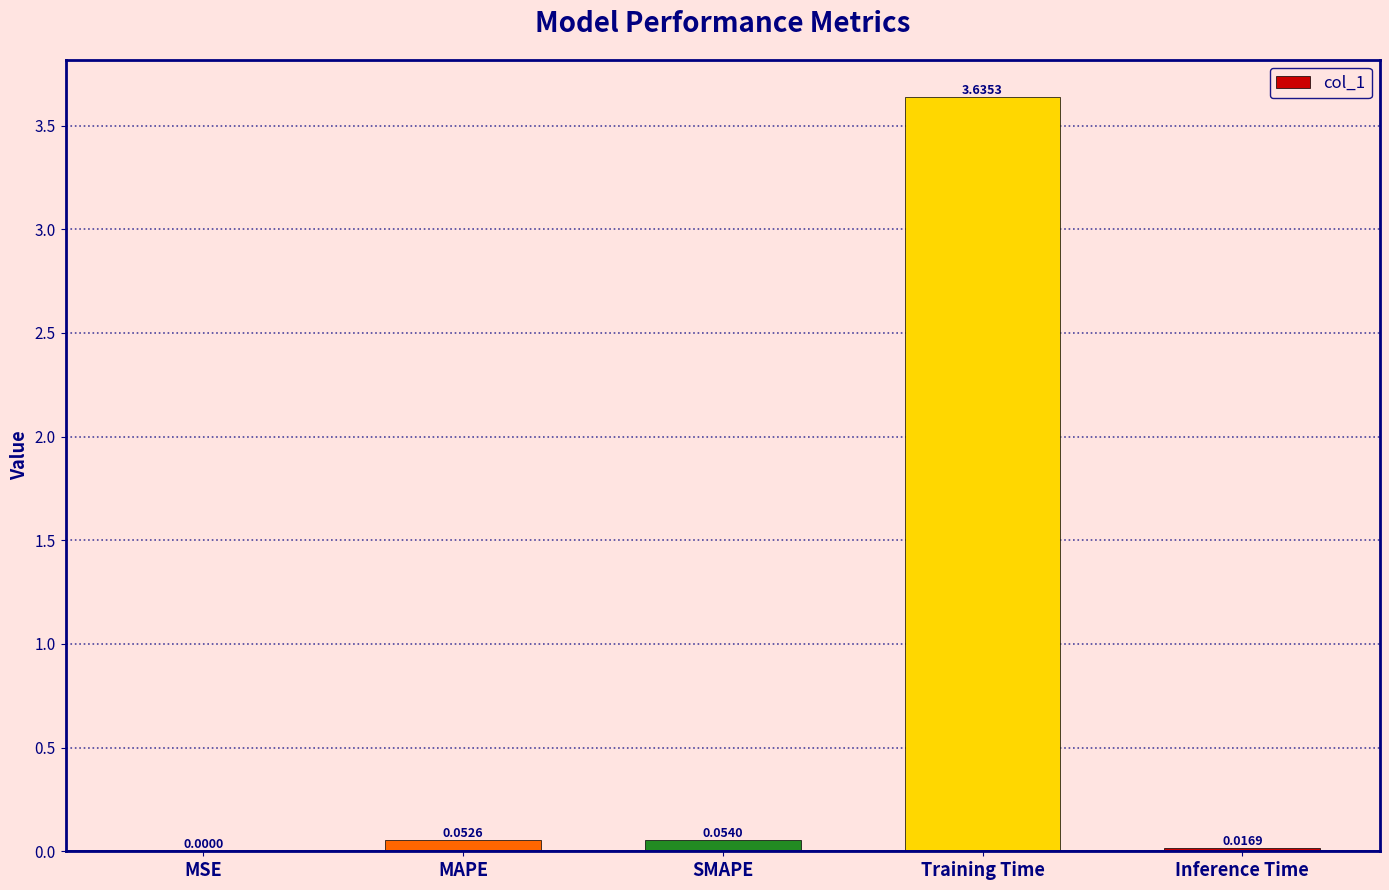

At which label is the value closest to 1?

SMAPE